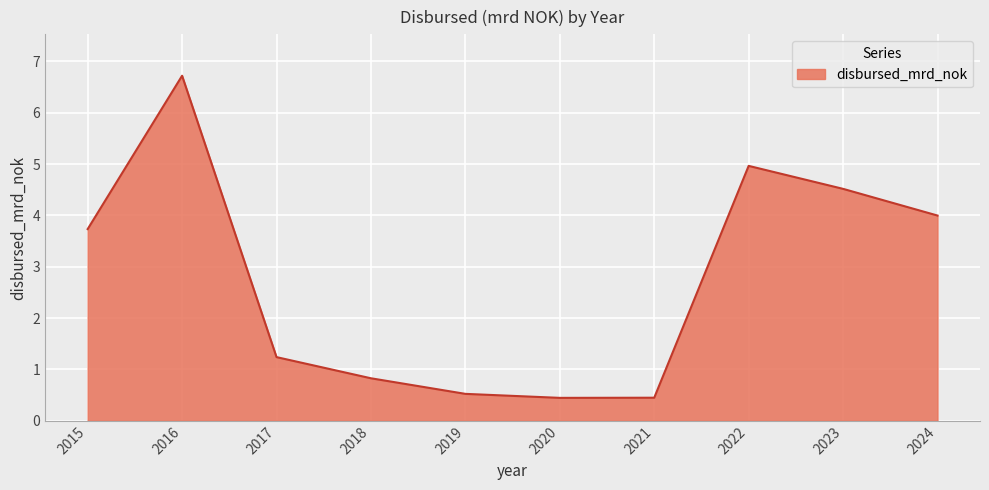

At which category does the data reach its first local peak?

2016